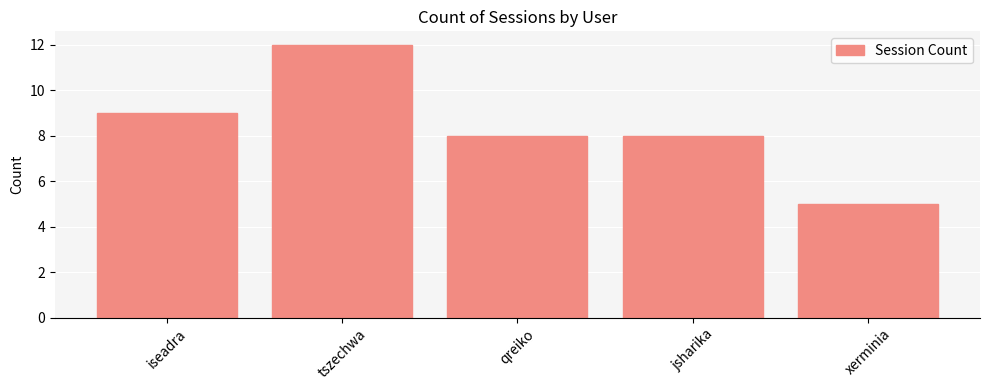

What position from the right is qreiko?

3